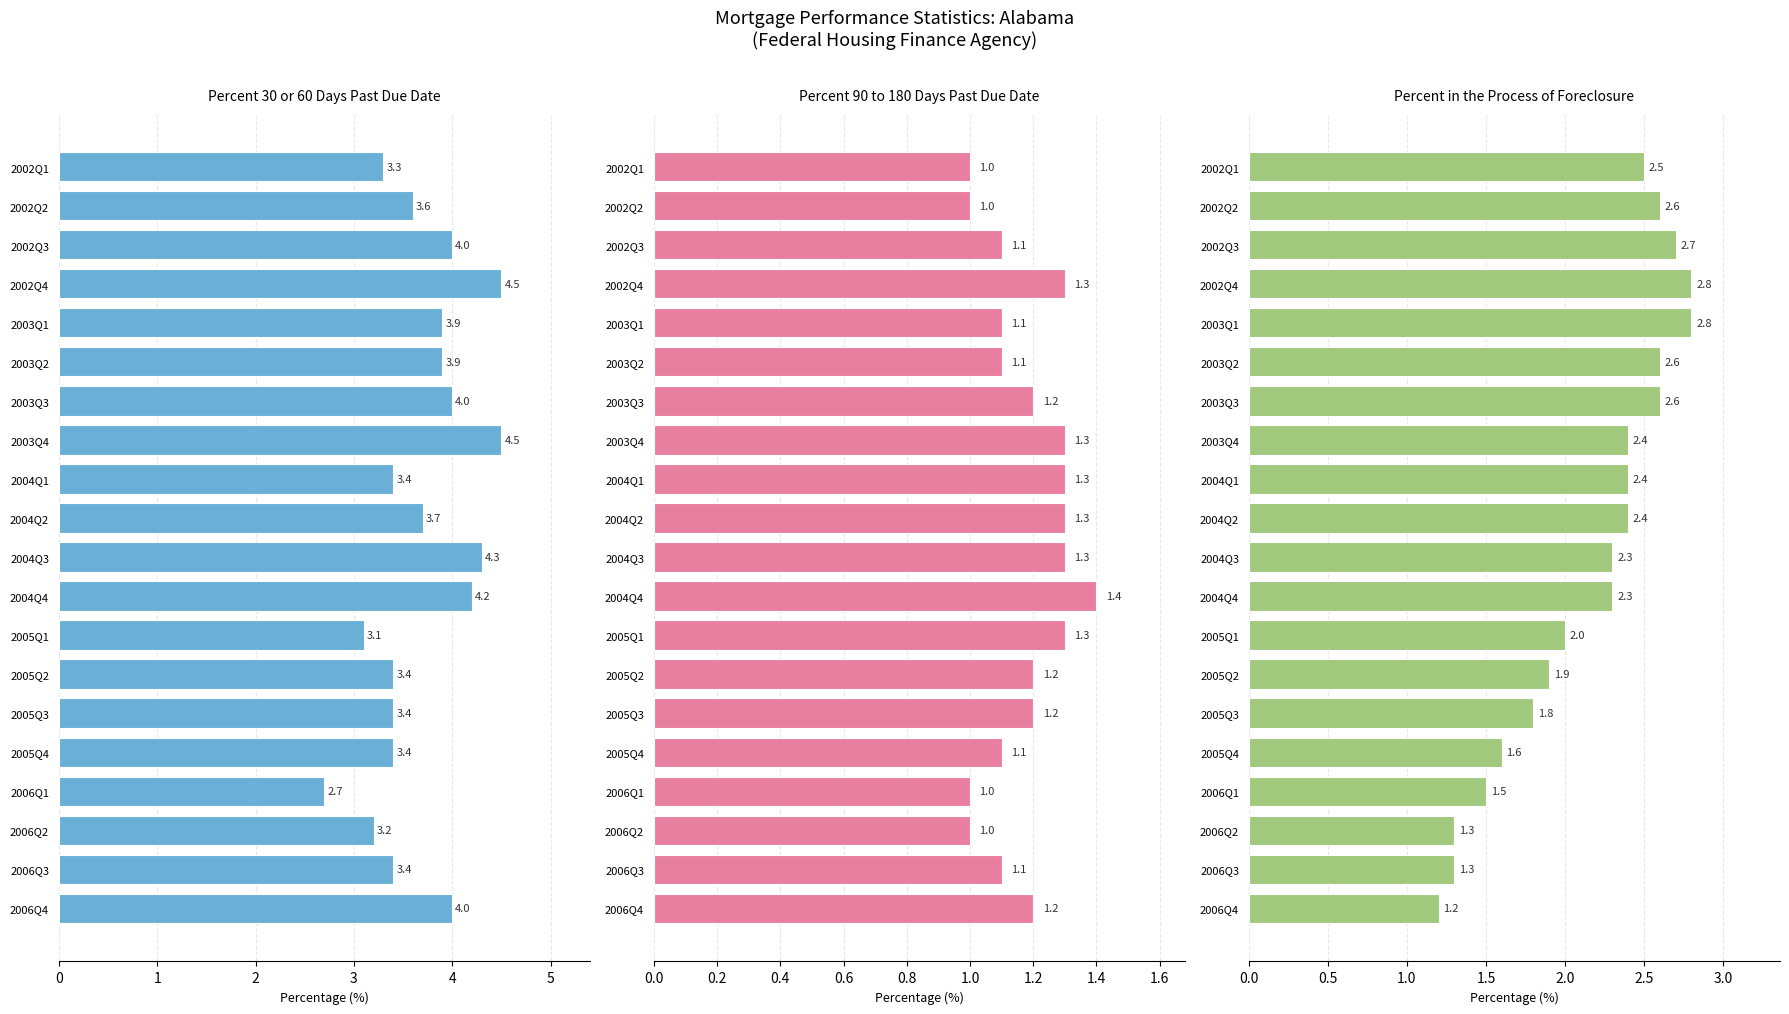

The value of Percent 90 to 180 Days Past Due Date at 2003Q4 is 1.3. True or false?

True